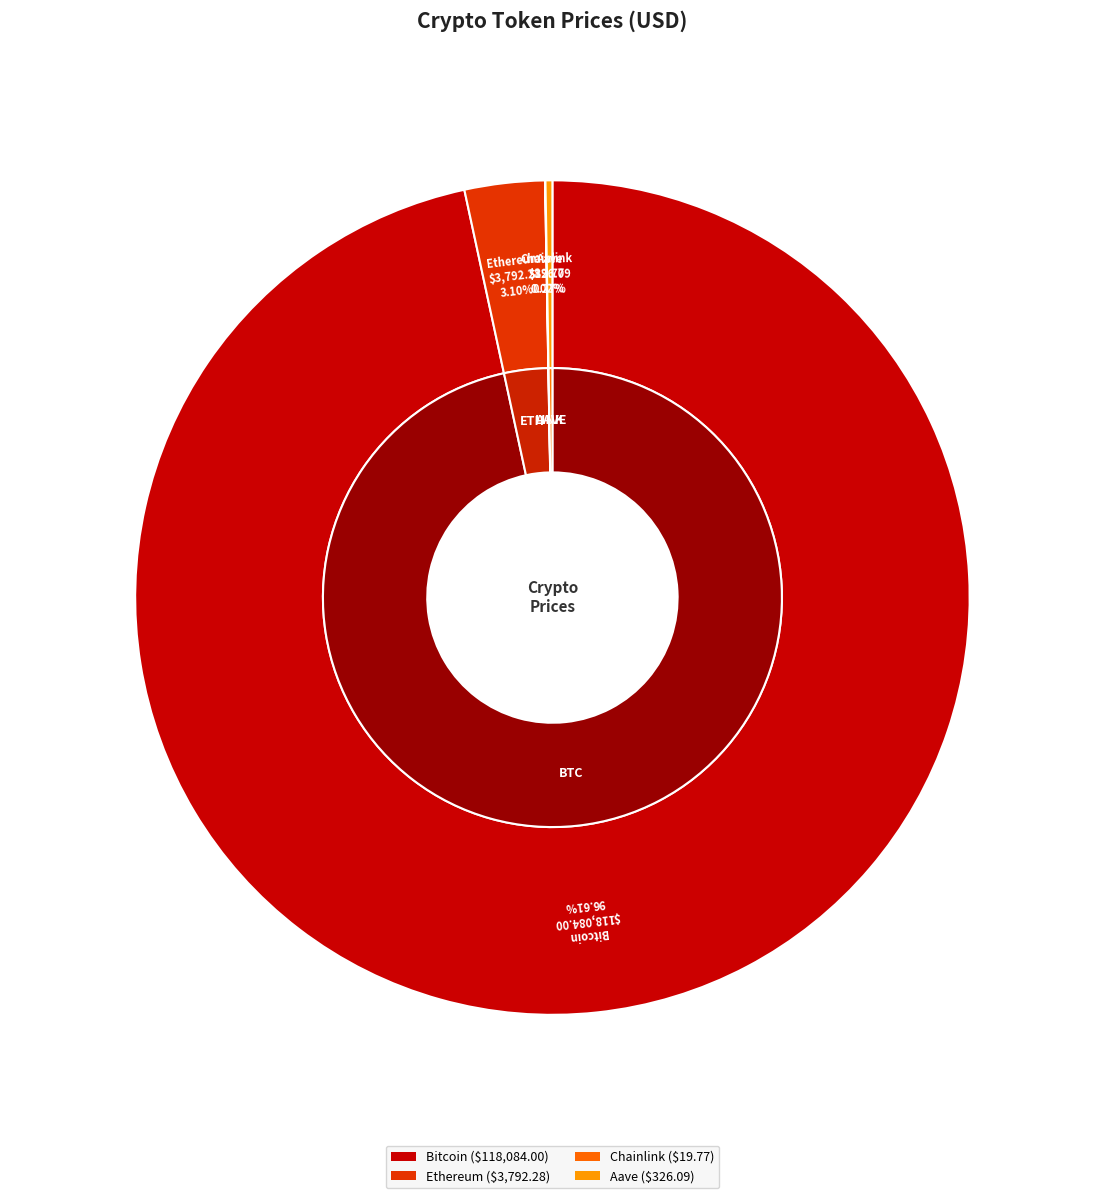

To the nearest percent, what is the average slice percentage?

25%